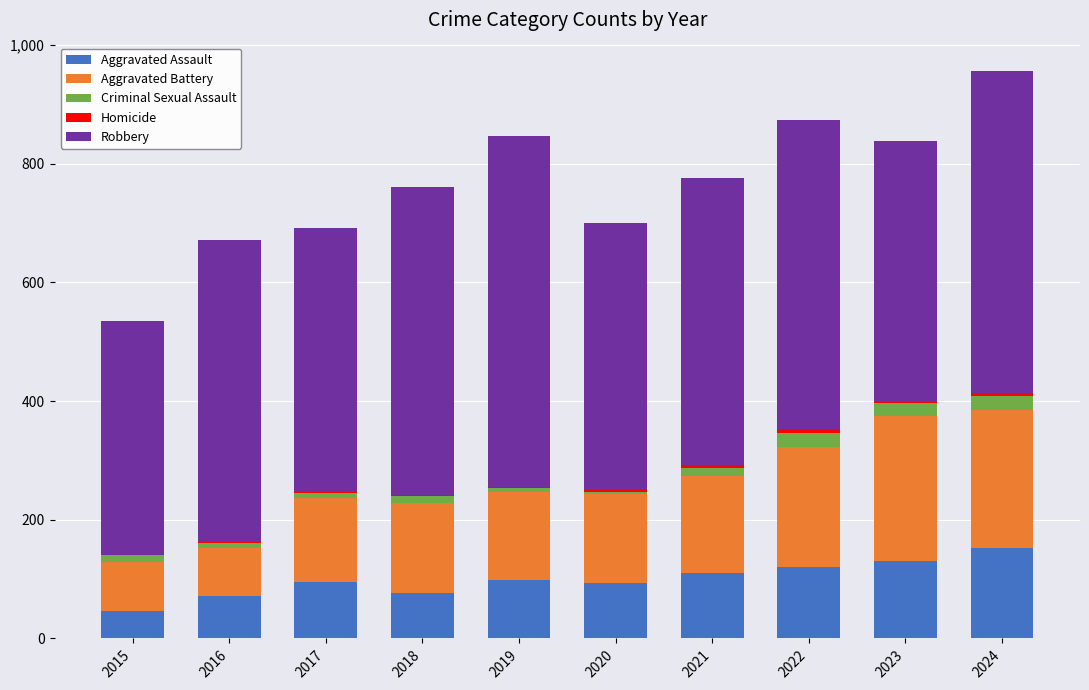

What is the maximum value for Aggravated Assault?

153